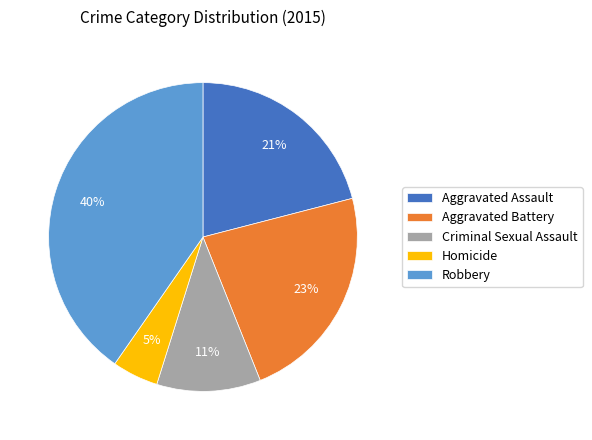

How many segments does this pie chart have?

5